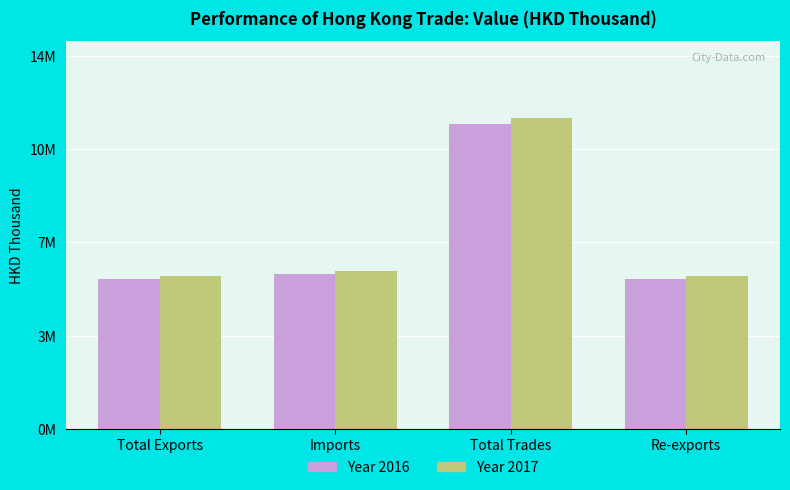

Does the chart contain stacked bars?

No